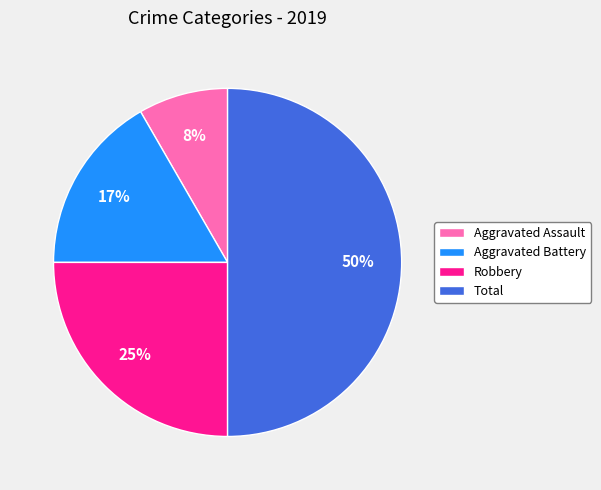

How many segments does this pie chart have?

4